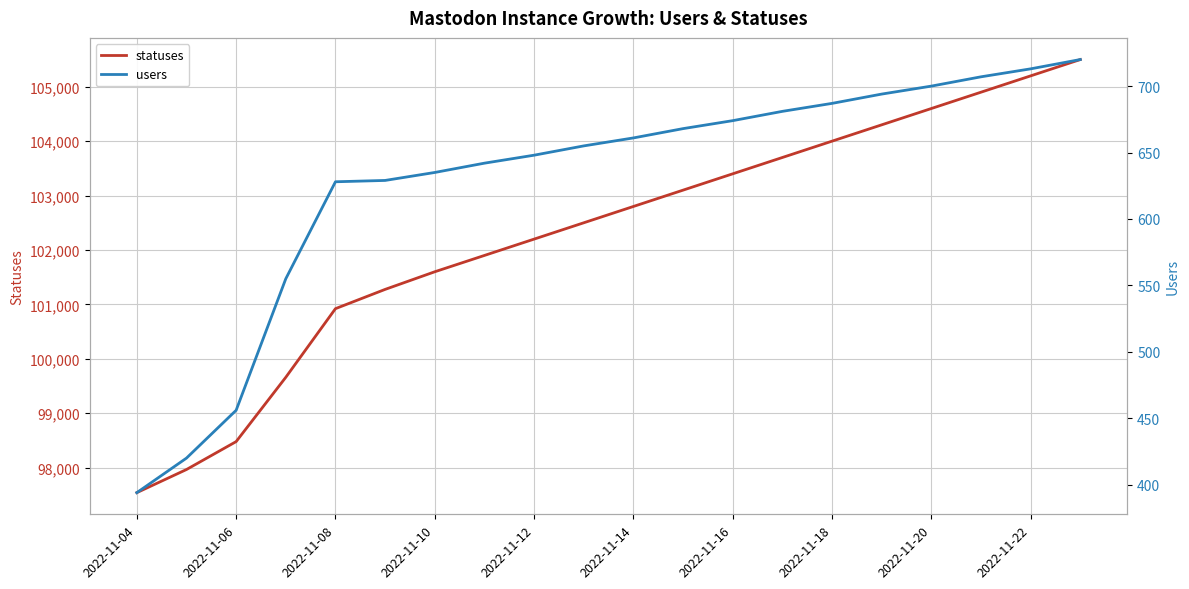

True or false: statuses and users intersect in this chart.

False